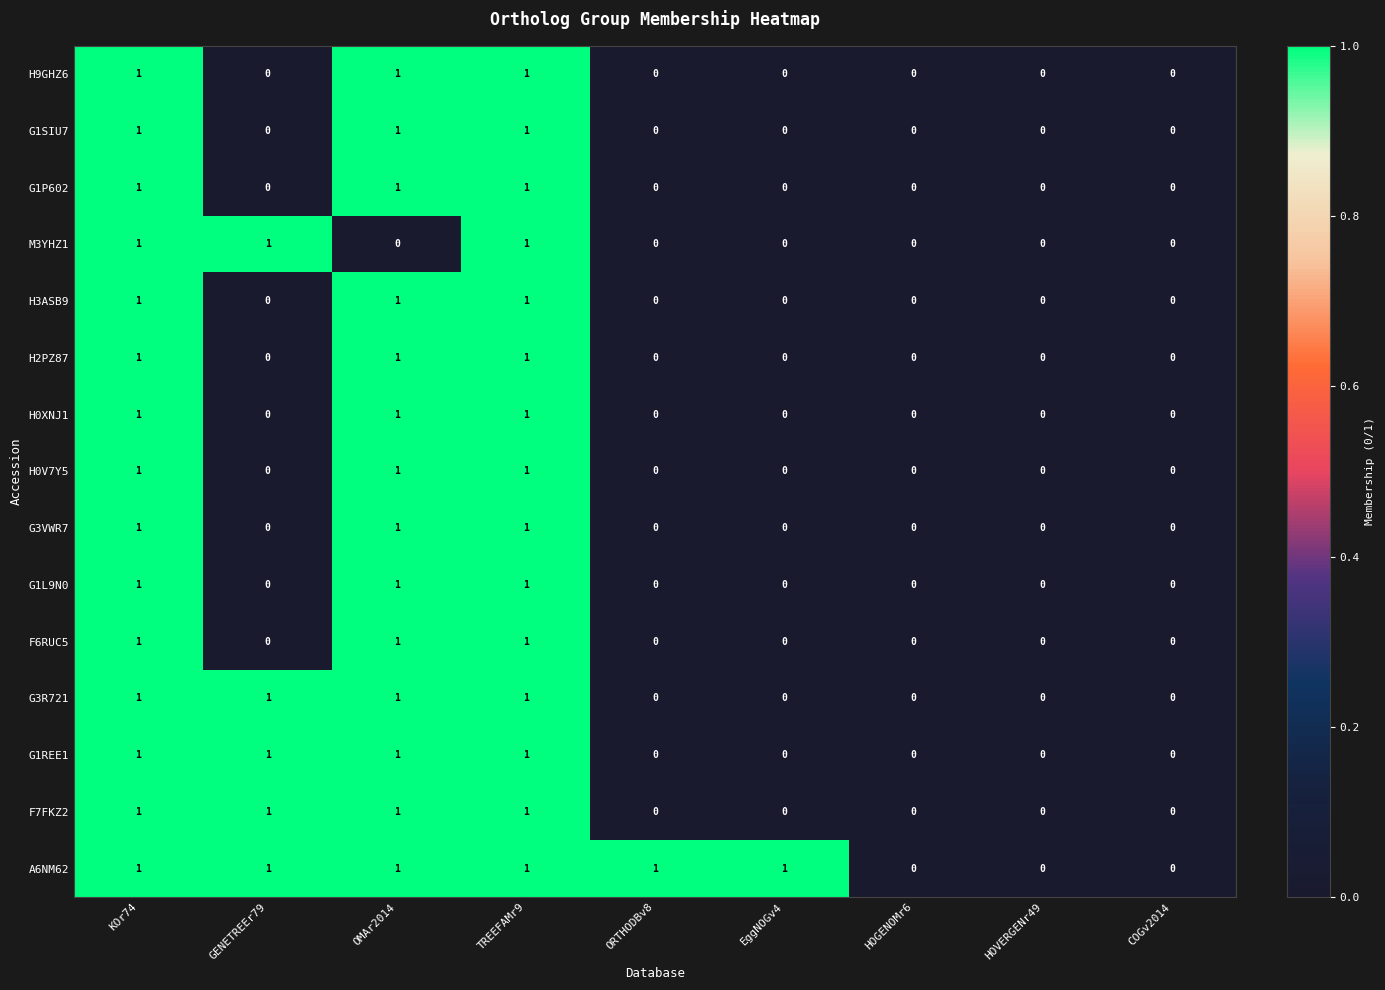

How many positive values does the H2PZ87 series have?

3